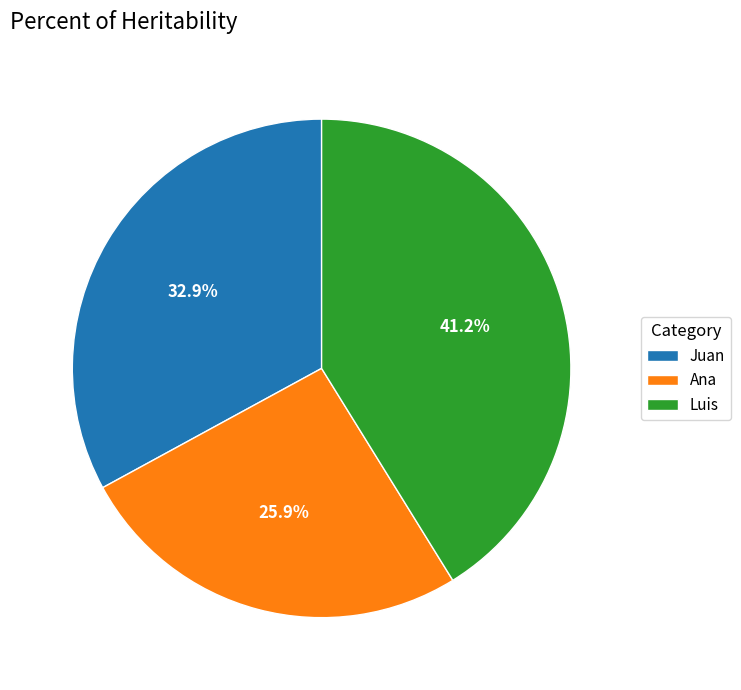

The Luis slice represents 28% of the pie. True or false?

False